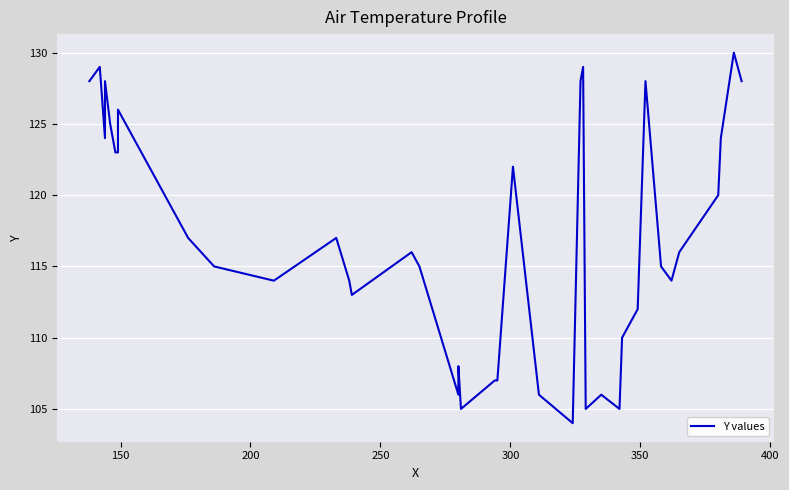

The chart shows a value of 68 at 16. True or false?

False